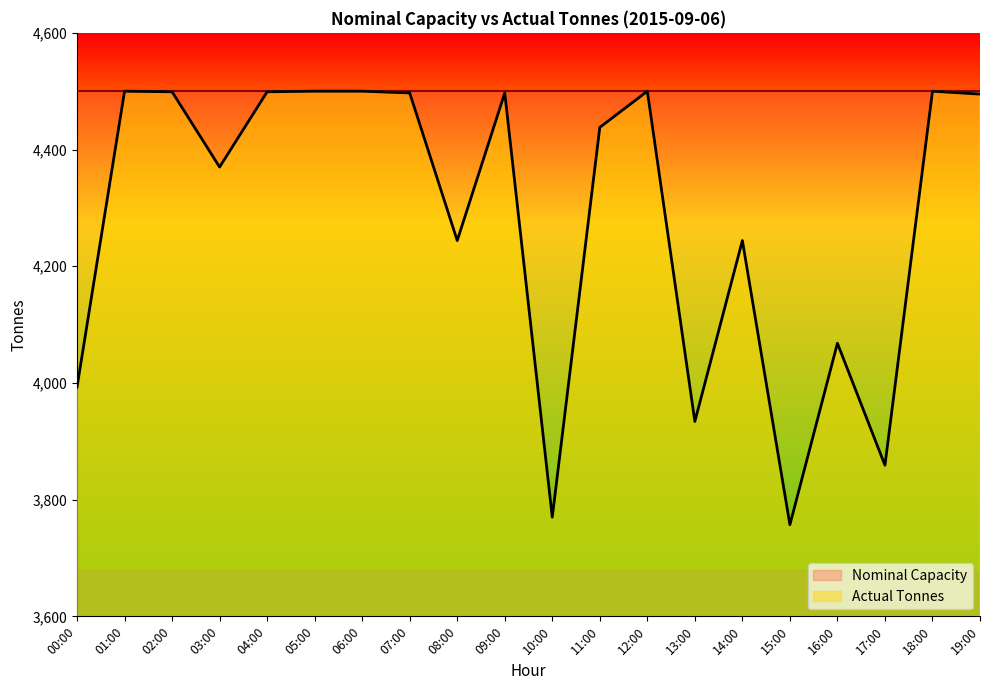

What is the sum of the values at 10:00 and 13:00?

7704